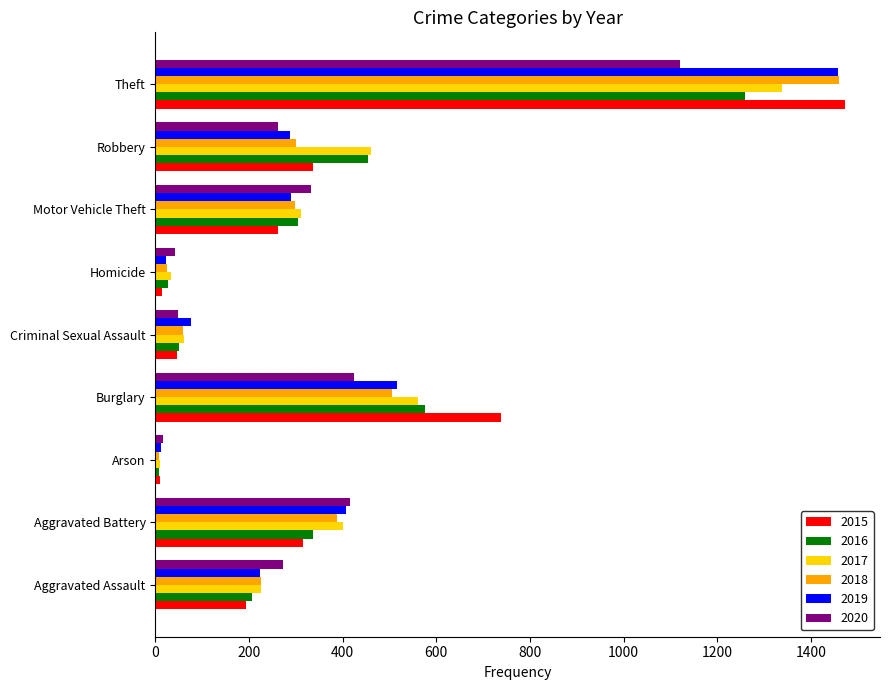

What is the average value of the 2017 series?

378